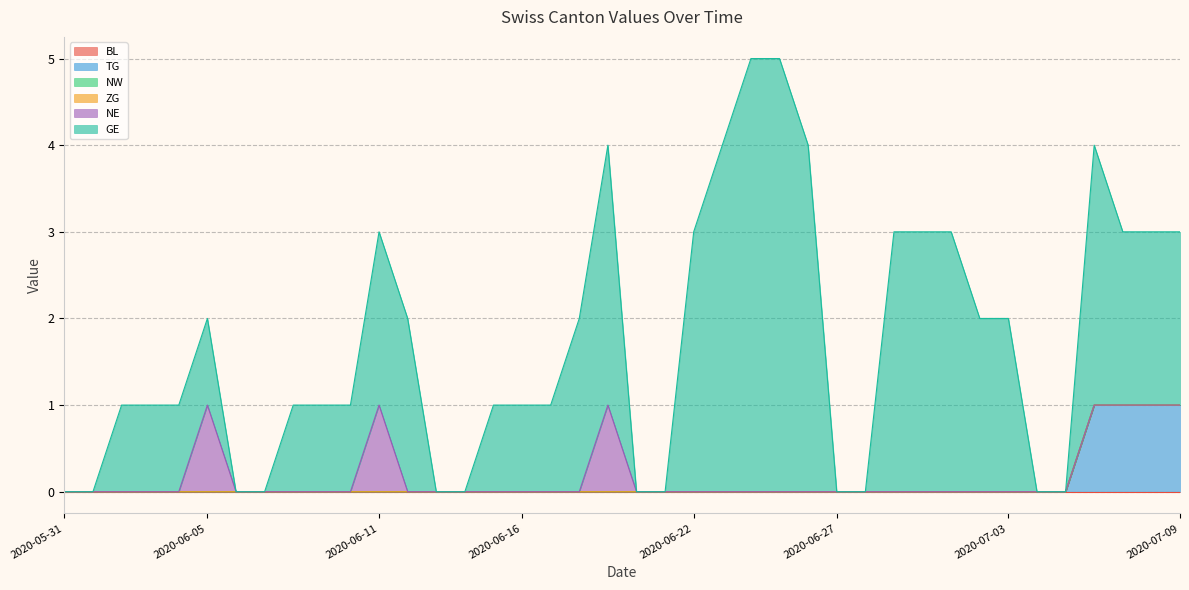

True or false: TG has a value of 0 at 2020-06-18.

True